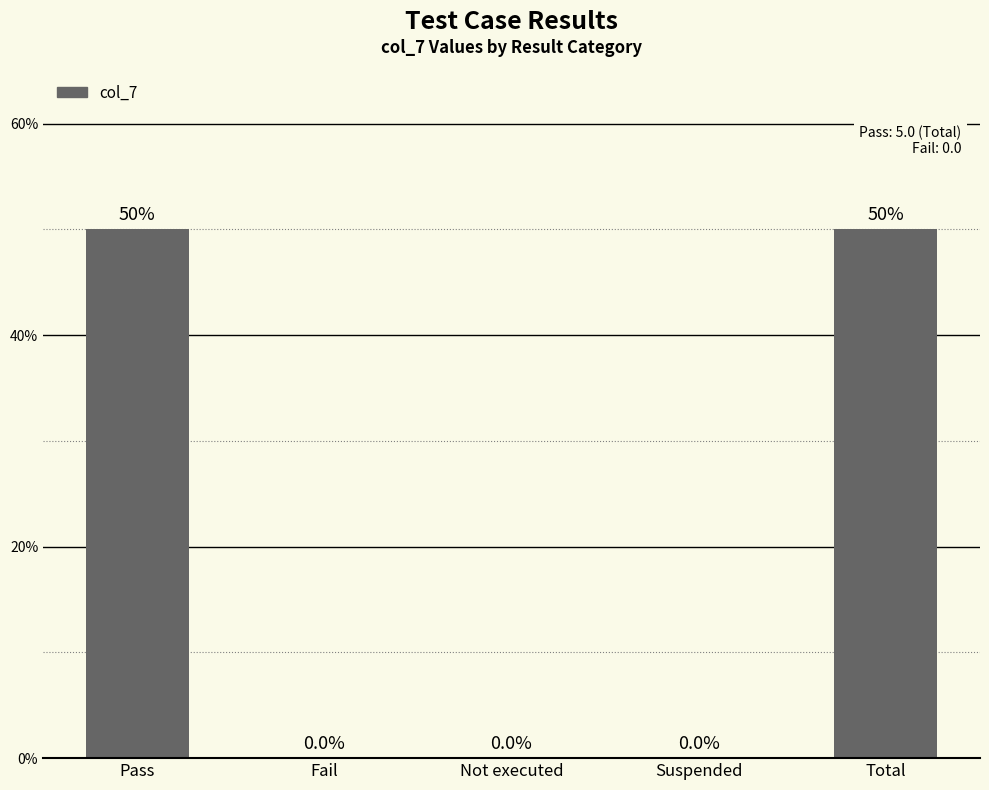

Between Suspended and Not executed, which is larger?

Suspended